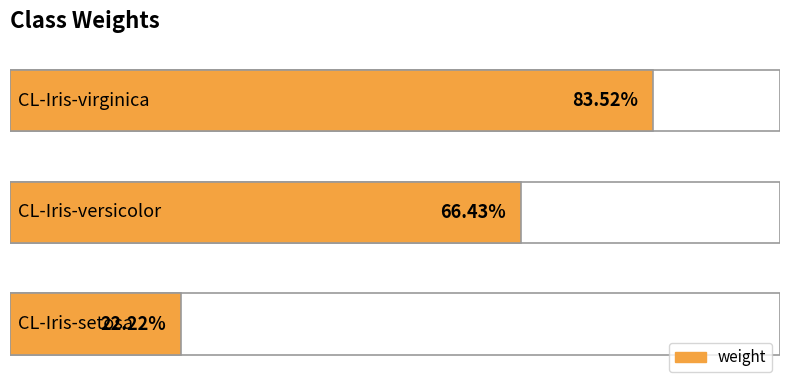

Are the bars horizontal?

Yes